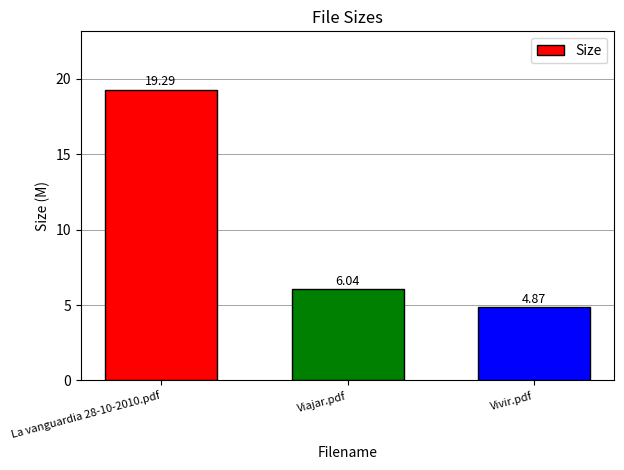

What is the sum of all values?

30.2